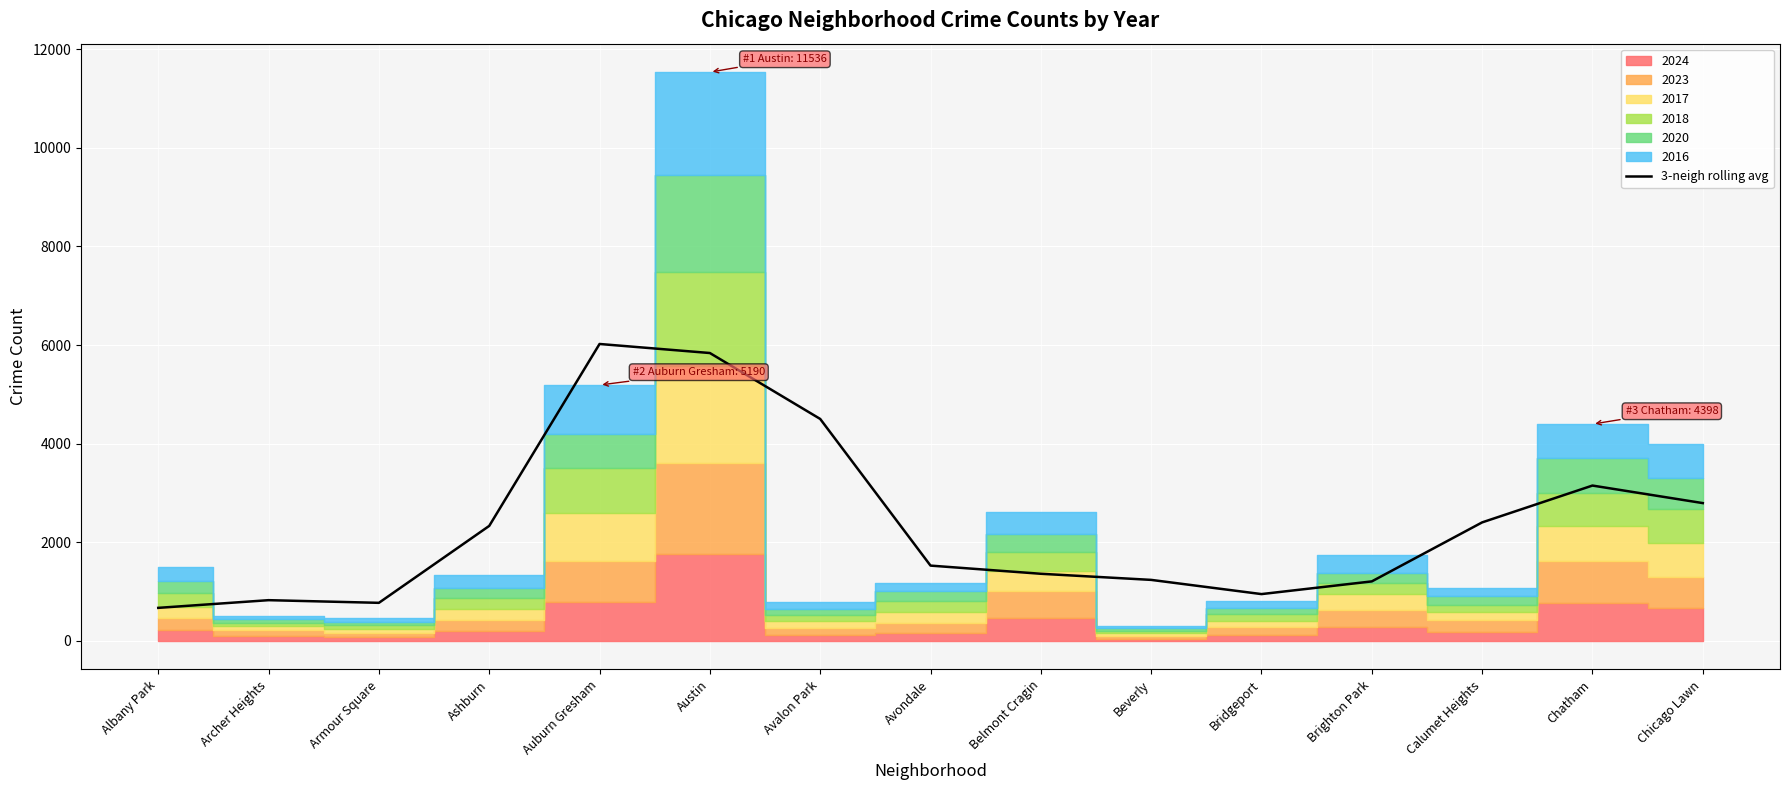

Where is 3-neigh rolling avg nearest to the value 3346?

Chatham